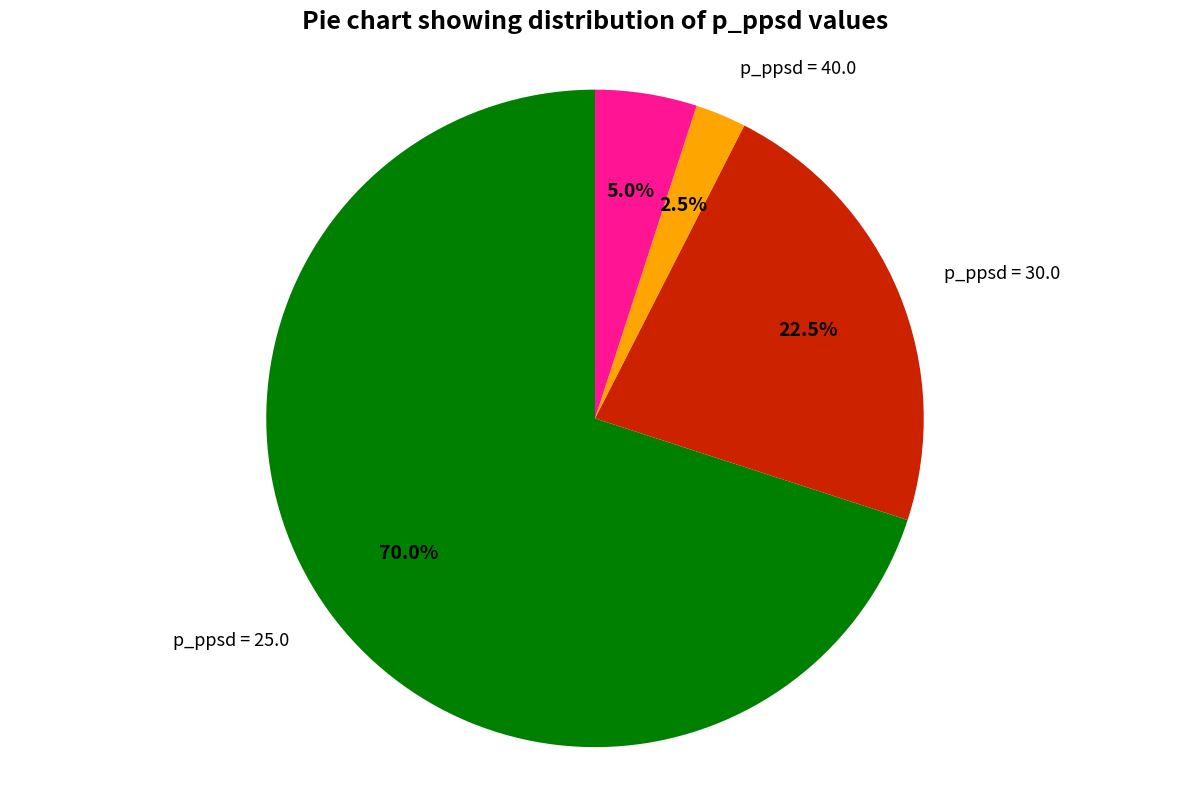

Is there a majority slice in this chart?

Yes